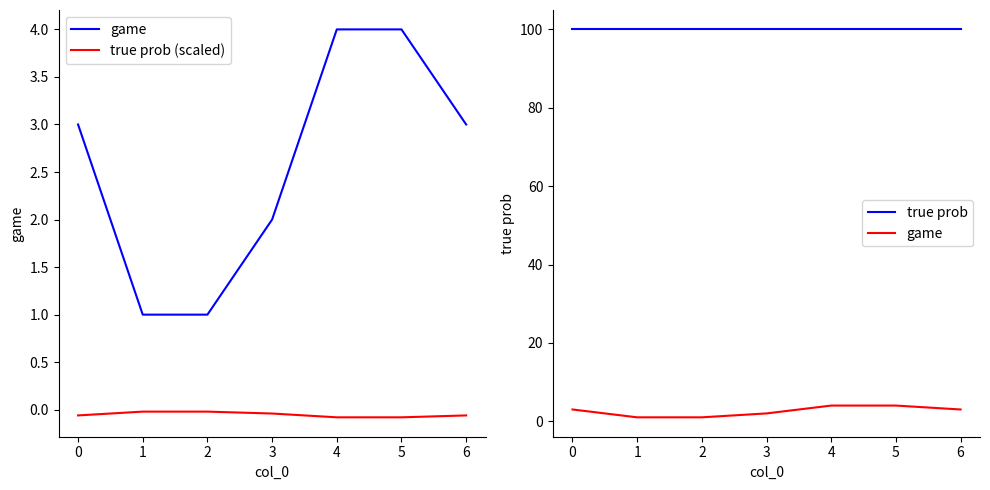

Read the true prob (scaled) value at 0.

-0.1